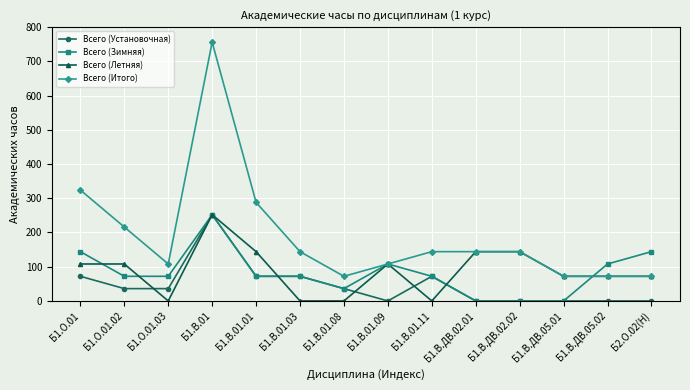

The Всего (Летняя) series shows 105 at Б1.В.ДВ.05.02. True or false?

False